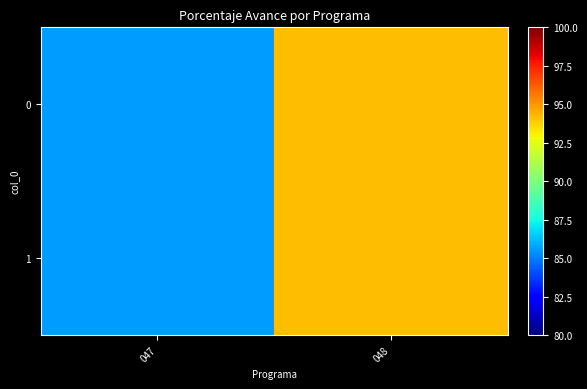

How many series are shown in this chart?

2